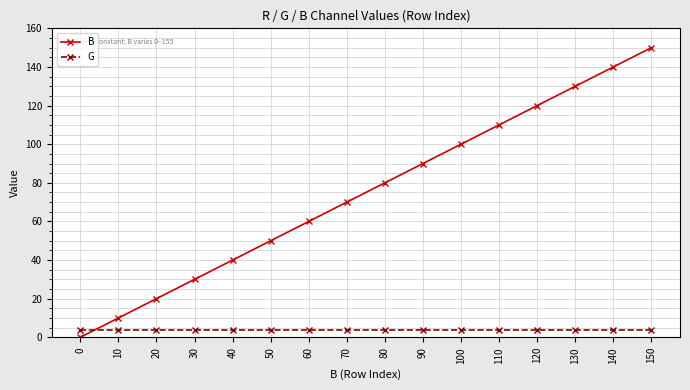

Which series changed the most between 20 and 70?

B